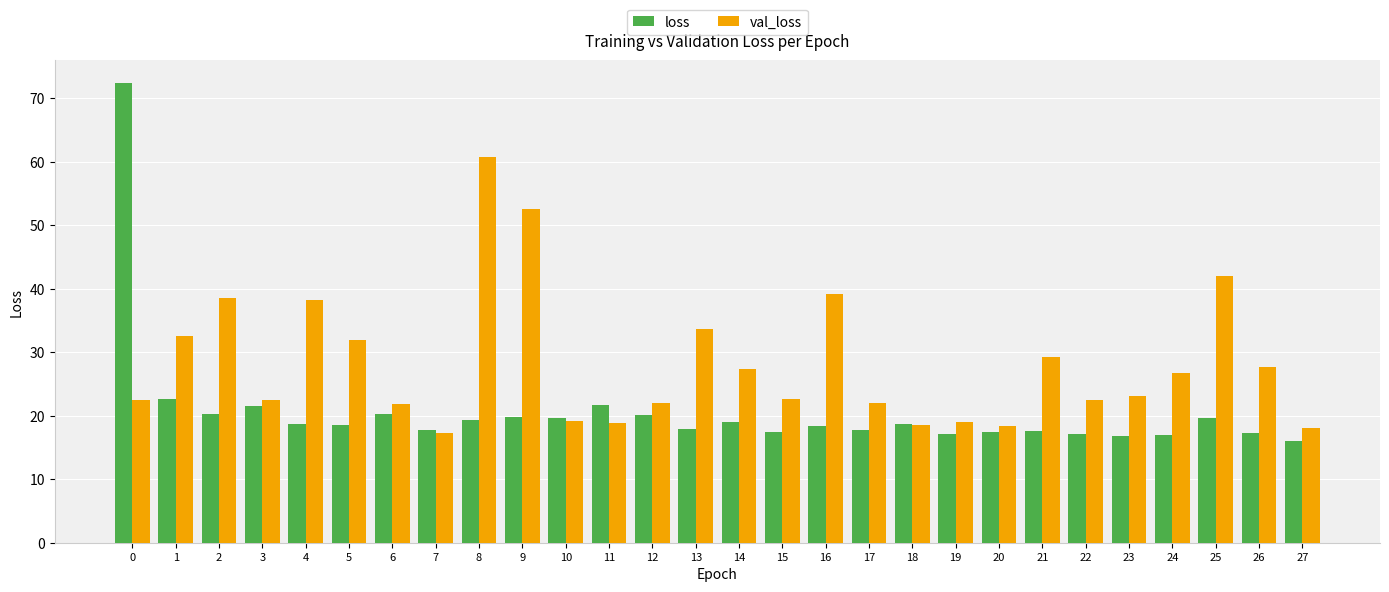

Is it true that val_loss equals 60.1 at 4?

False